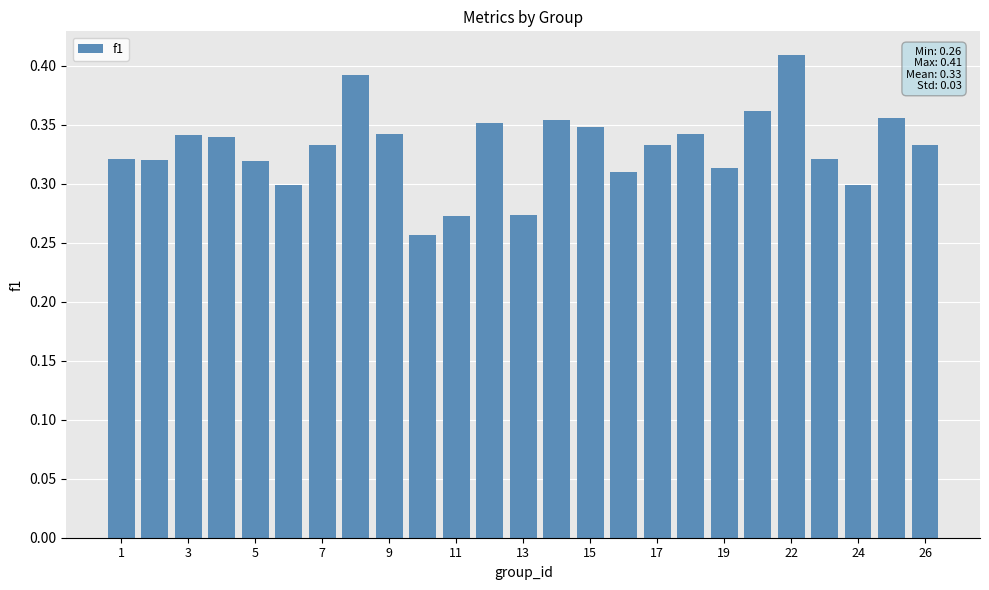

How many values are between 0 and 1?

25